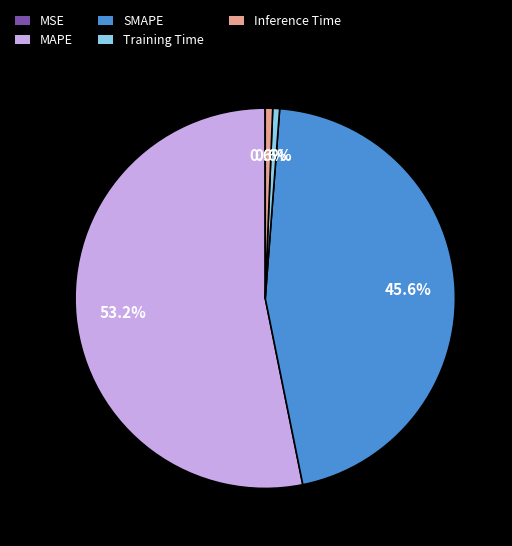

Which category has the biggest portion of the pie?

MAPE